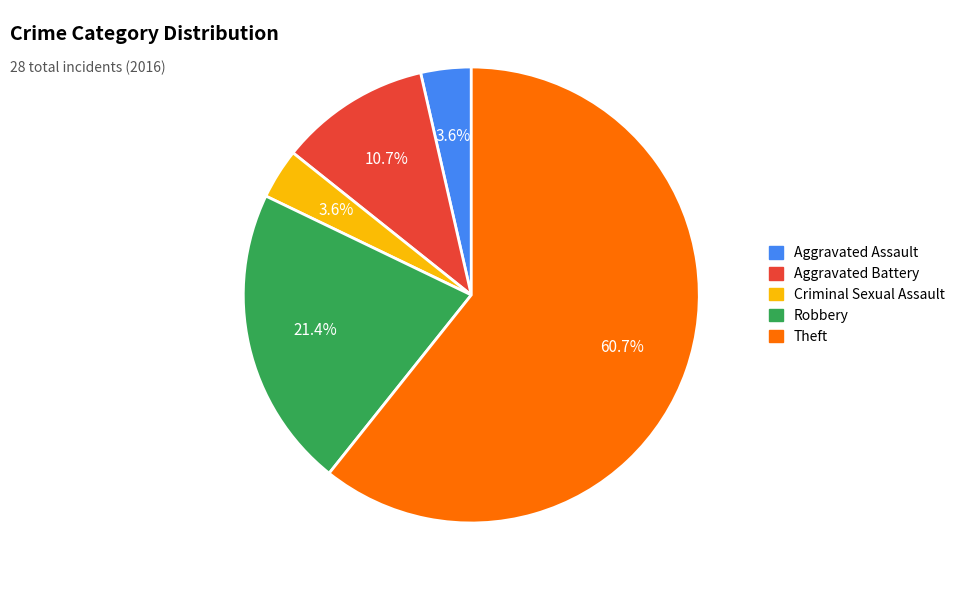

What is the largest slice in the pie chart?

Theft